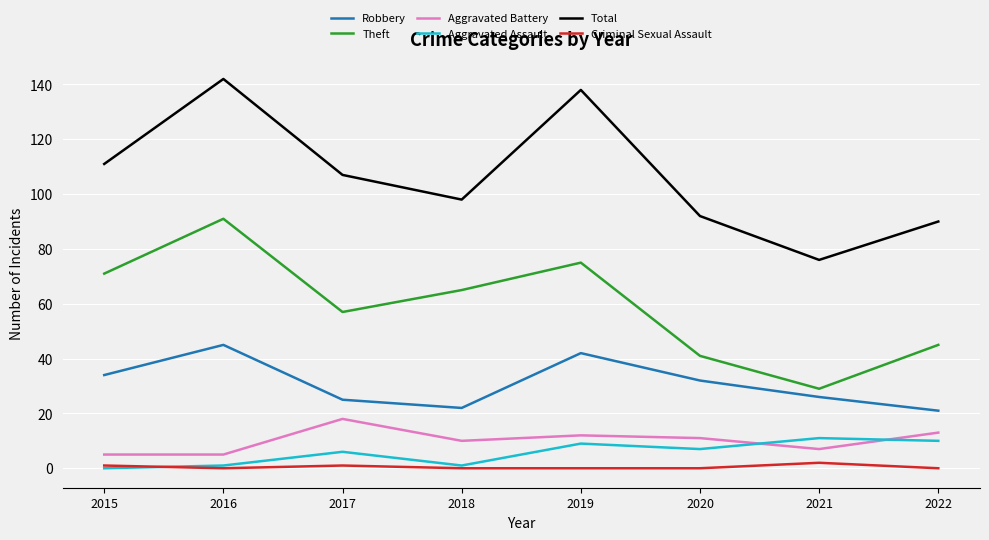

In Robbery, how many points are lower than both neighbors (excluding endpoints)?

1